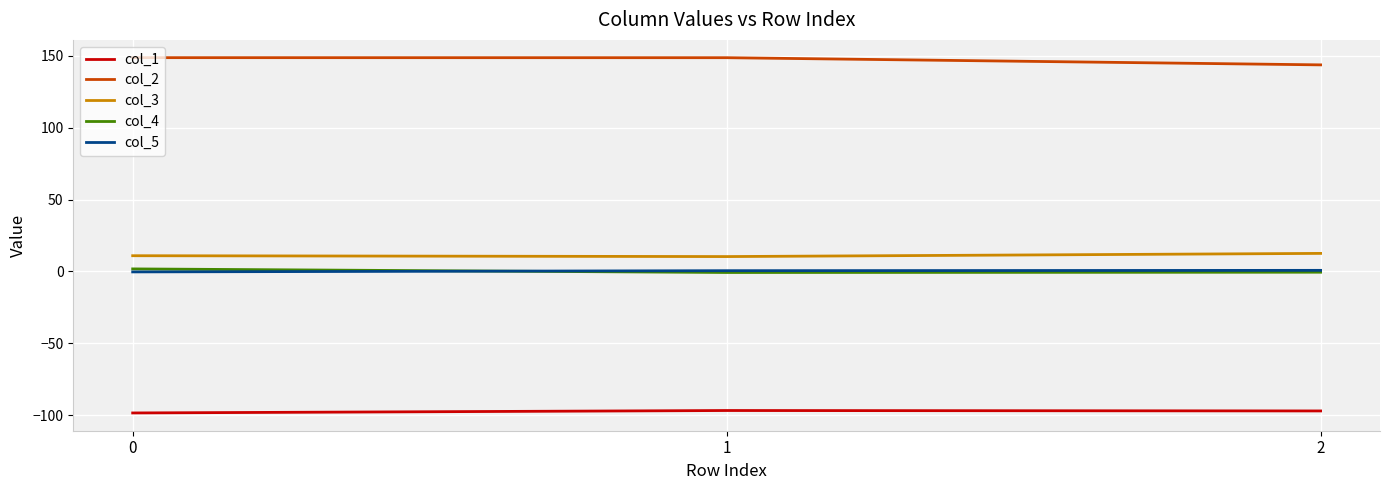

Is it true that col_2 equals 32.1 at 1?

False